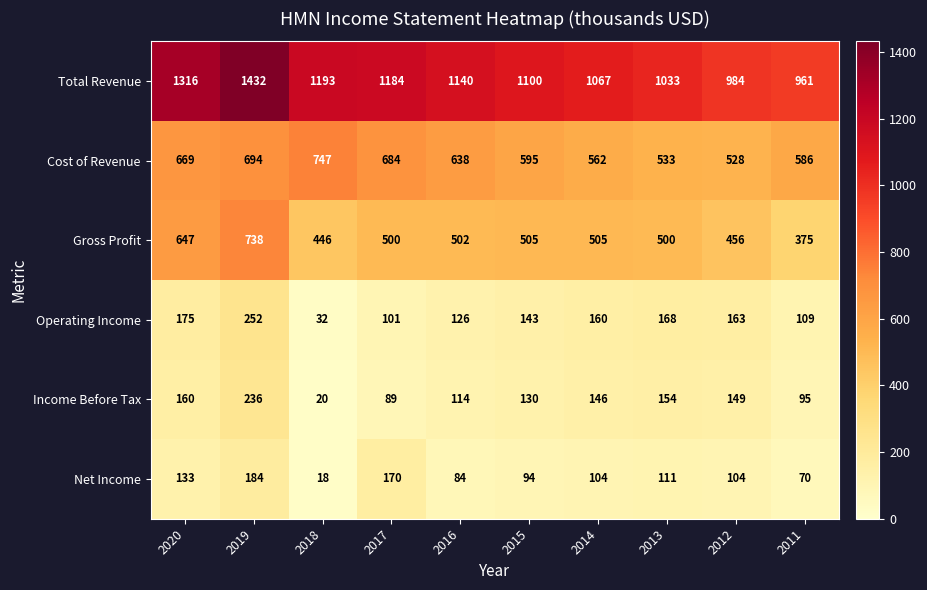

What is the sum of the Operating Income values at 2011 and 2019?

361